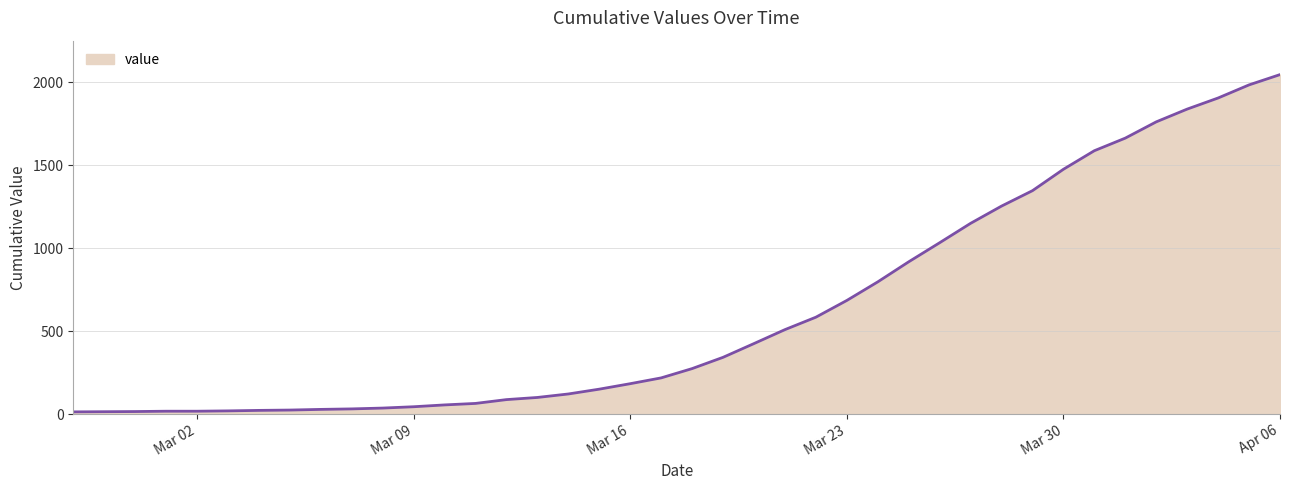

What is the value of the 33rd point from the left?

1476